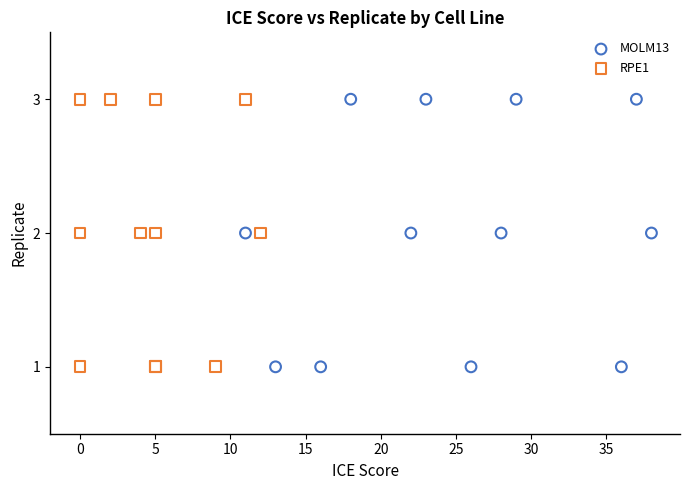

What are all the series names shown in the legend?

MOLM13, RPE1